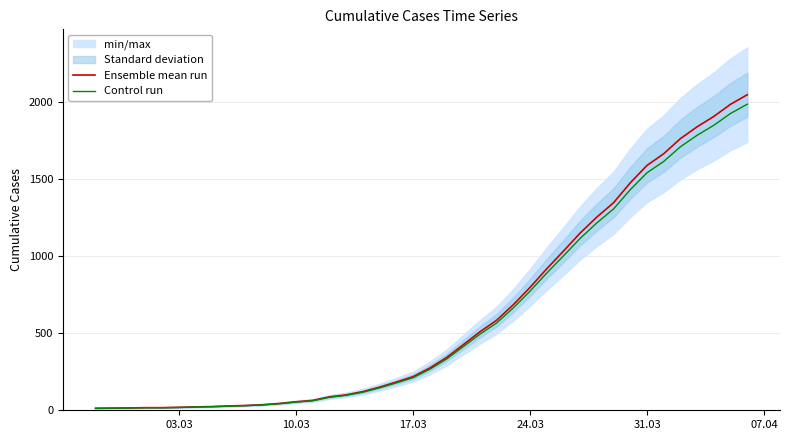

What is the highest value of the Control run series?

1986.6